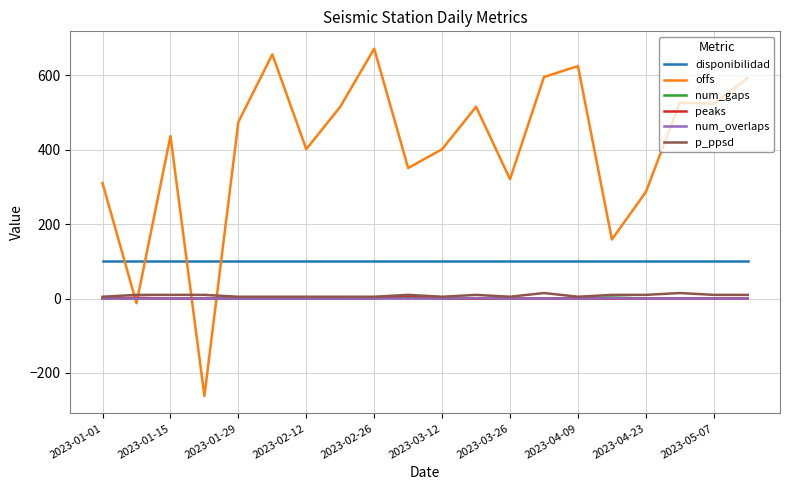

What are all the series names shown in the legend?

disponibilidad, offs, num_gaps, peaks, num_overlaps, p_ppsd